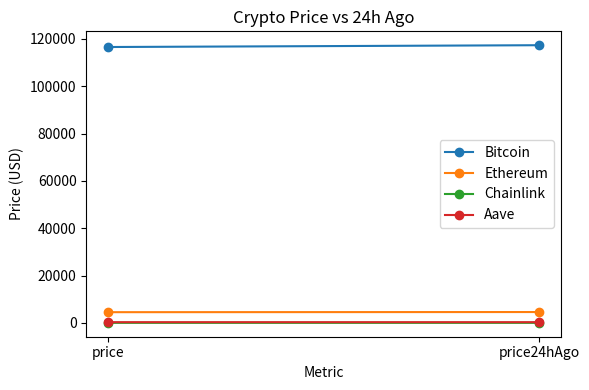

What is the spread (max minus min) of values at price24hAgo?

117288.8